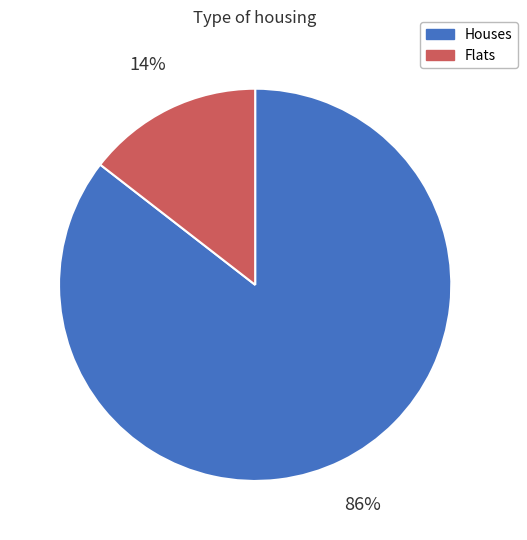

To the nearest percent, what is the average slice percentage?

50%